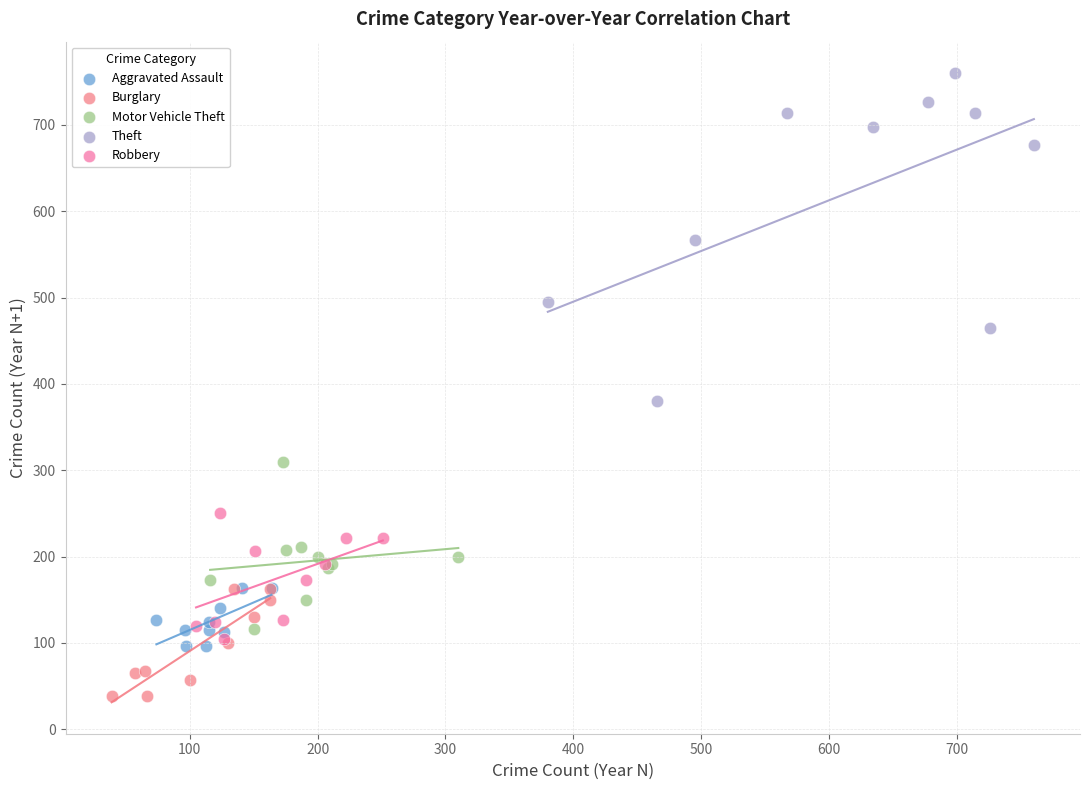

Which series contains the lowest Y value?

Burglary